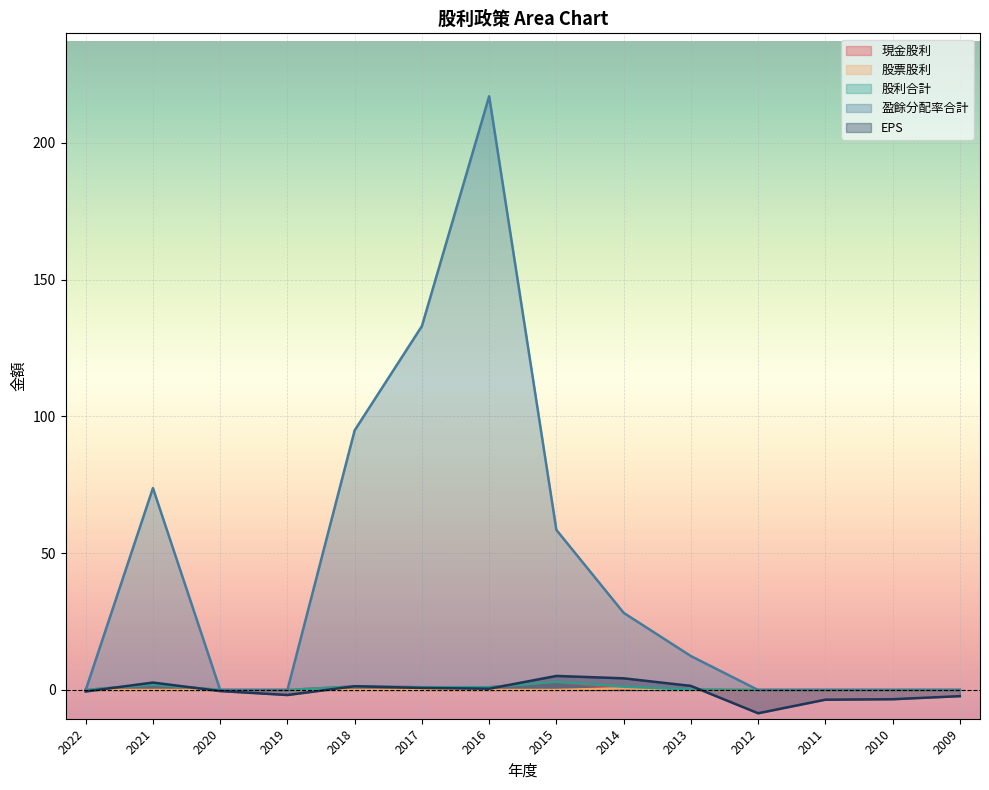

Which series has the largest range (max minus min)?

盈餘分配率合計